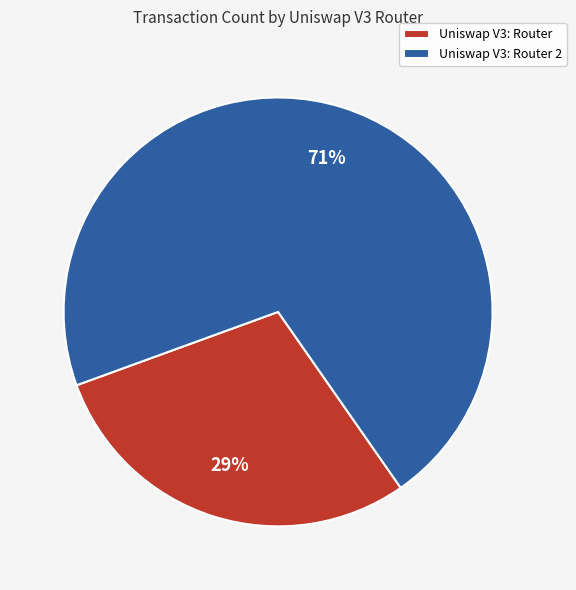

Which category has the biggest portion of the pie?

Uniswap V3: Router 2